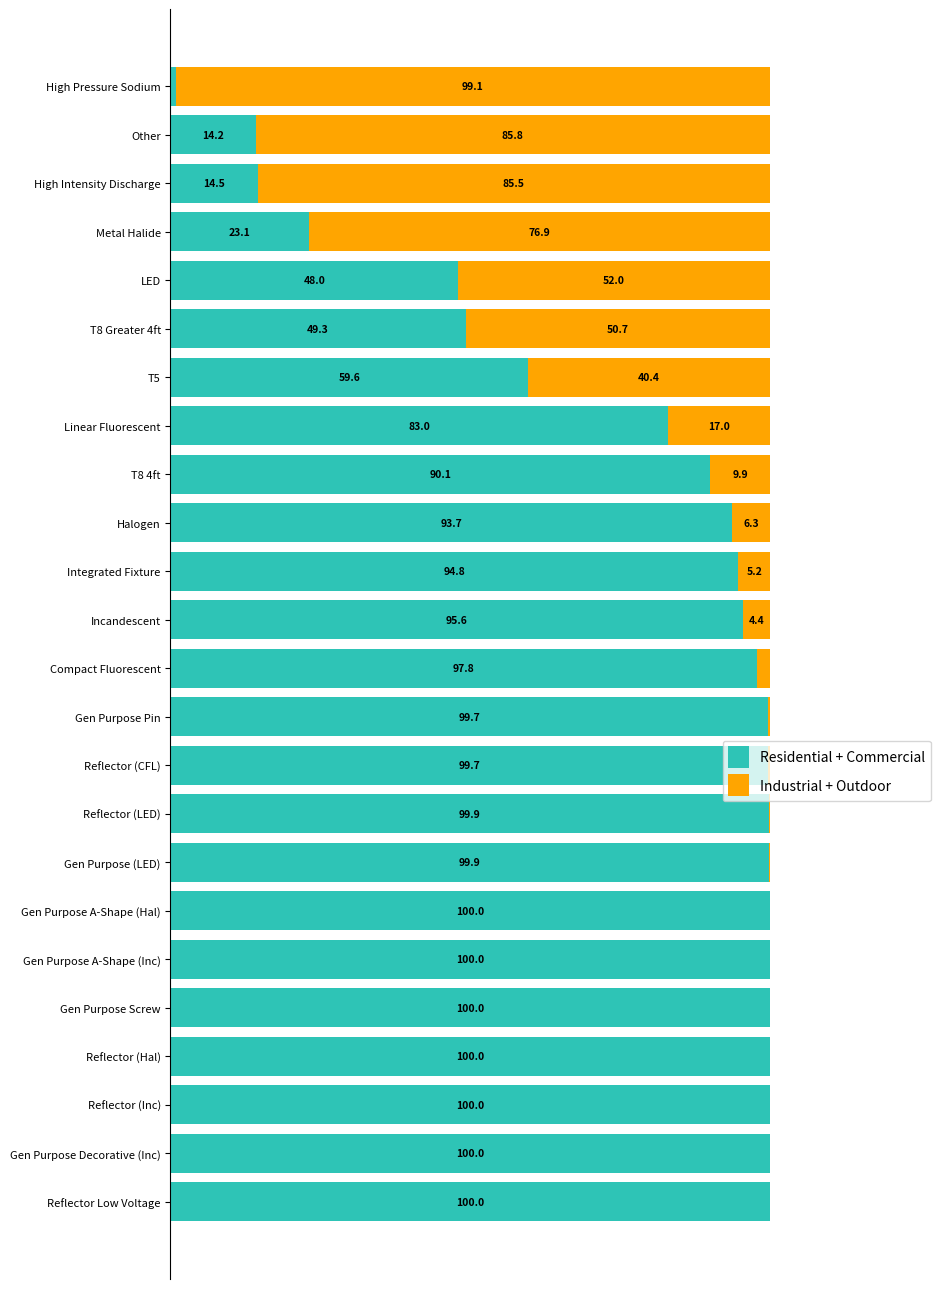

Where is Residential + Commercial nearest to the value 50?

T8 Greater 4ft